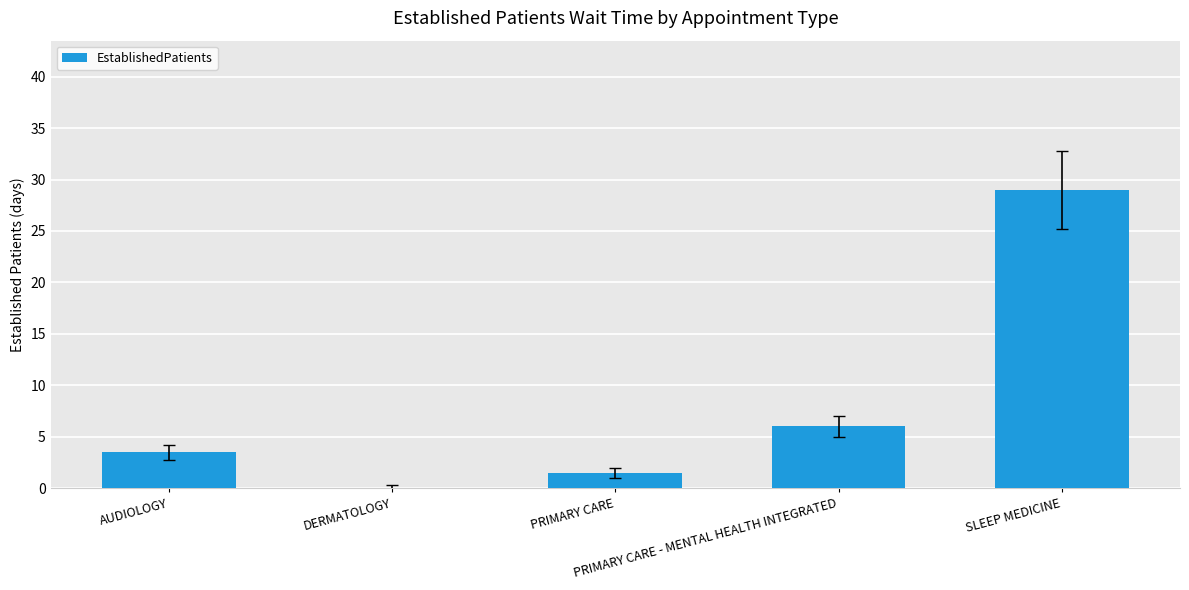

What is the change in value from DERMATOLOGY to PRIMARY CARE?

+1.5